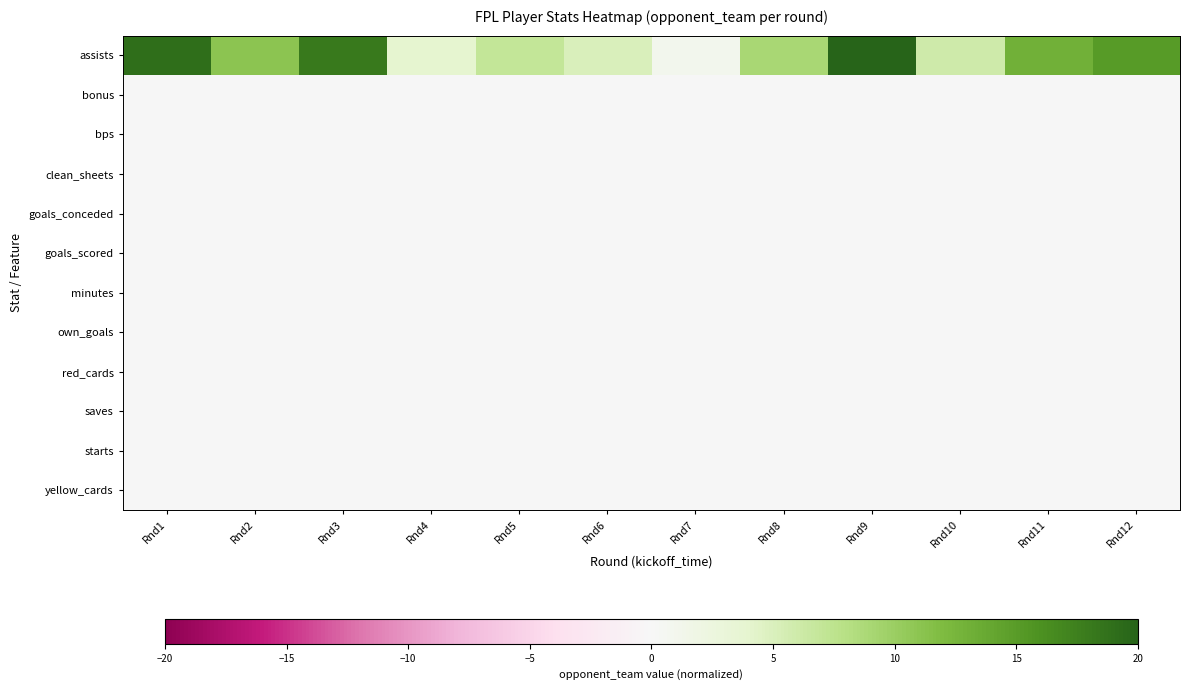

What is the total value across all series at Rnd12?

15